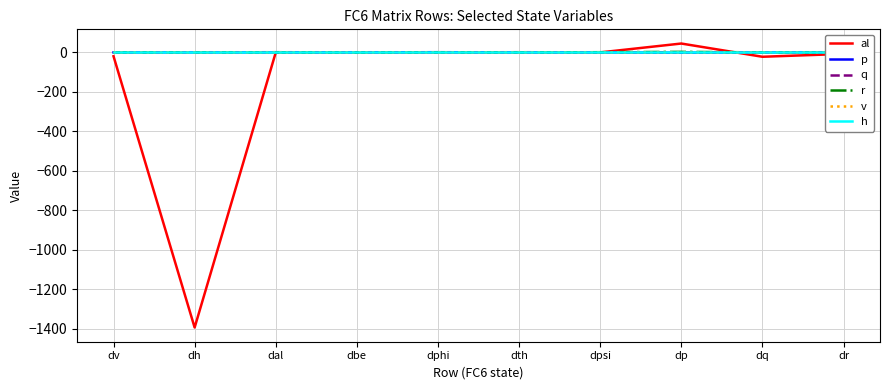

What is the greatest value displayed?

44.9